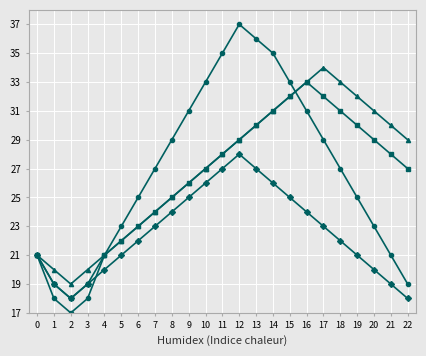

What is the difference between the highest and lowest values at 15?

8